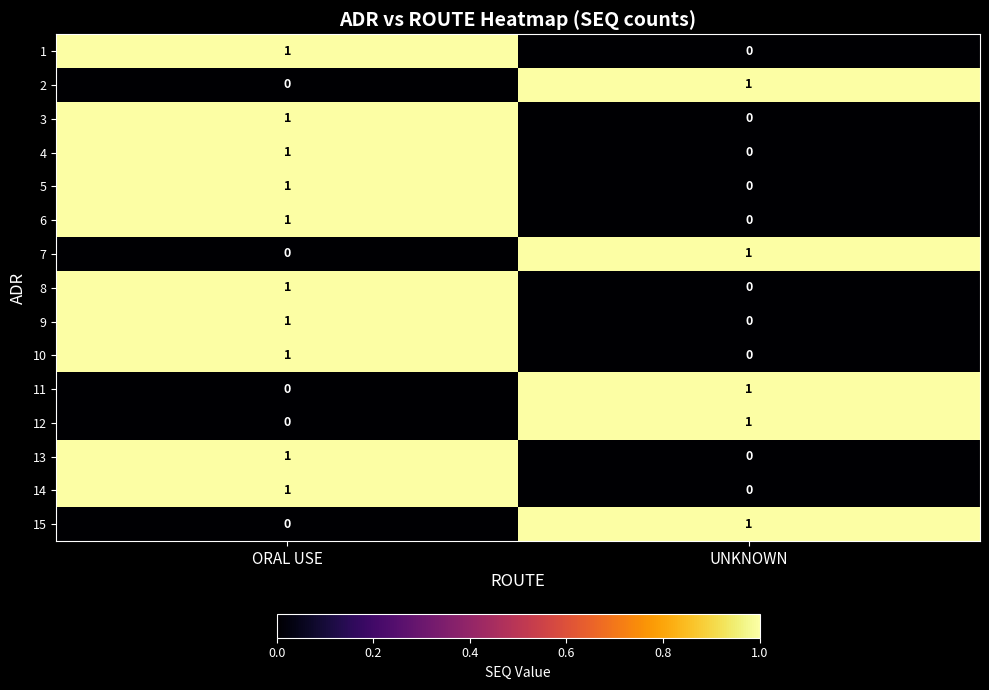

At which label does 8 reach its peak?

ORAL USE